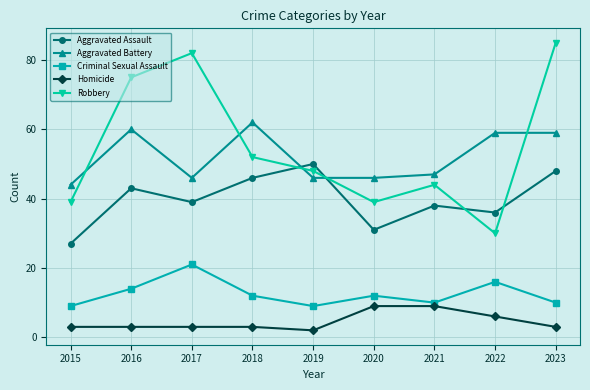

At which category does Aggravated Assault reach its first local peak?

2016